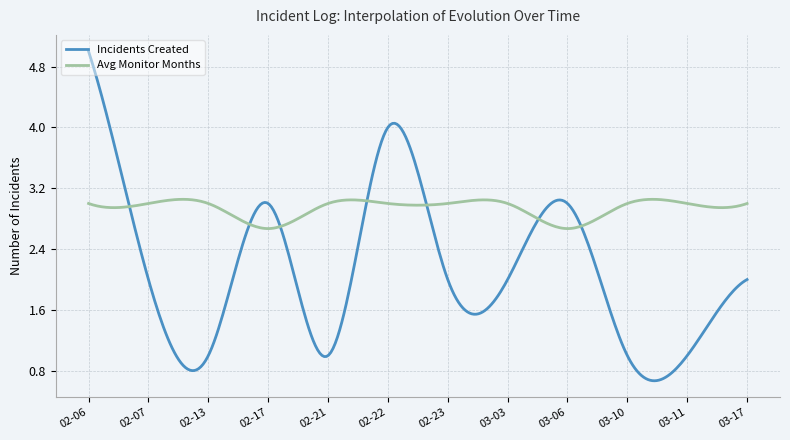

What is the highest value of the Incidents Created series?

5.0